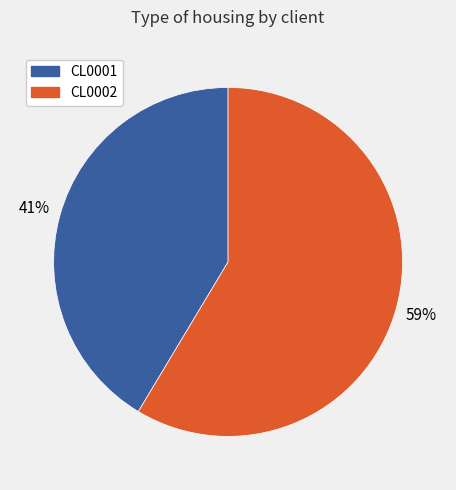

What is the smallest slice in the pie chart?

CL0001